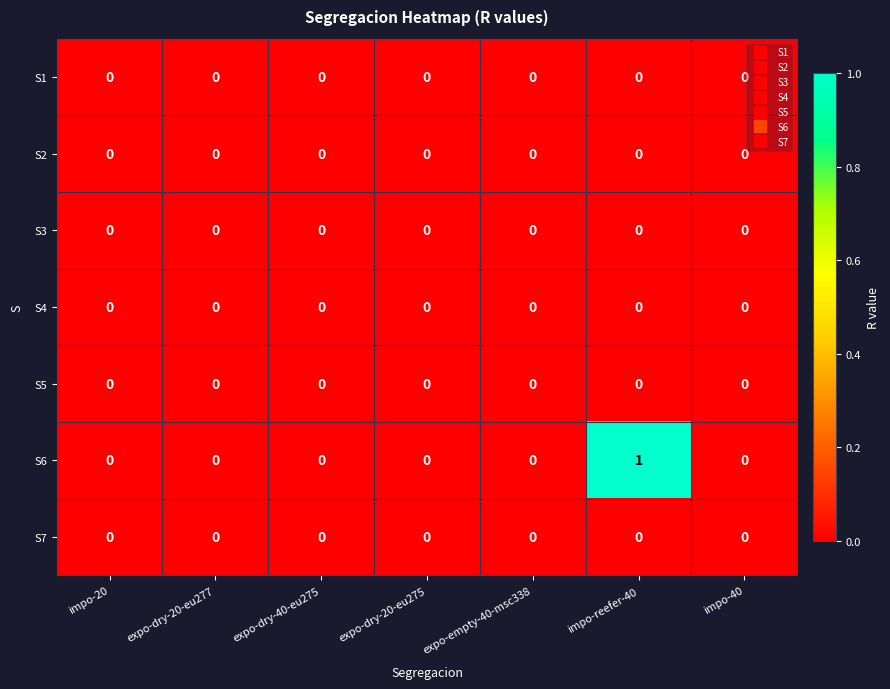

True or false: S5 has a value of 0 at impo-40.

True